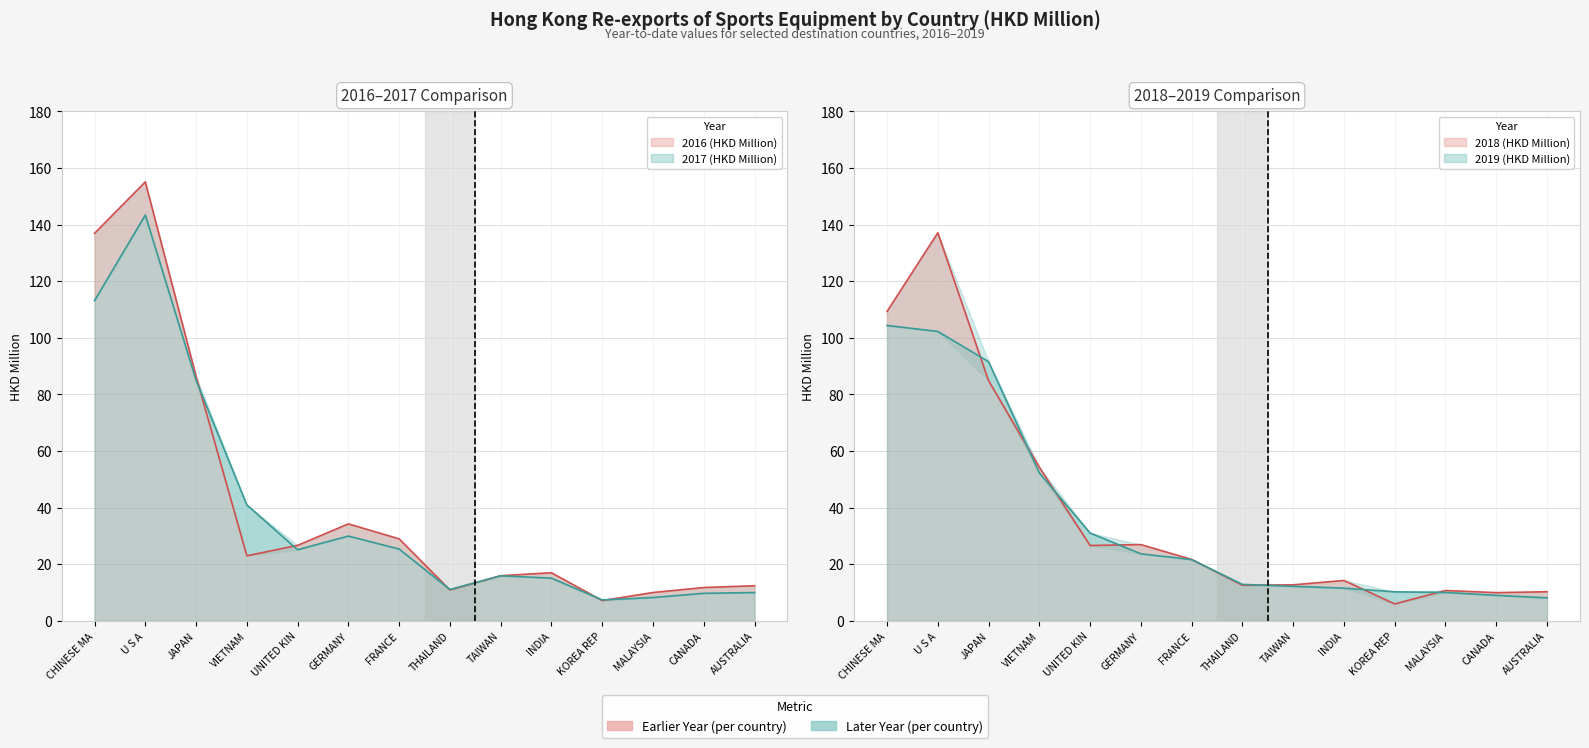

At which category is the sum across all series the highest?

U S A